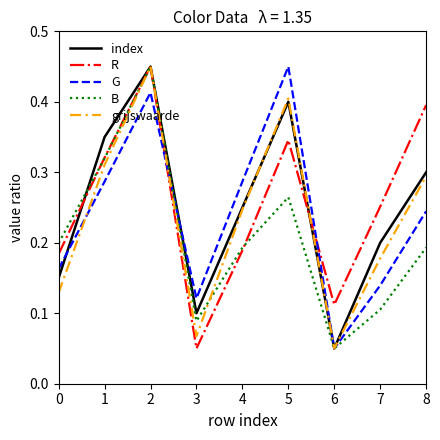

Is it true that G equals 0.1 at 4?

False